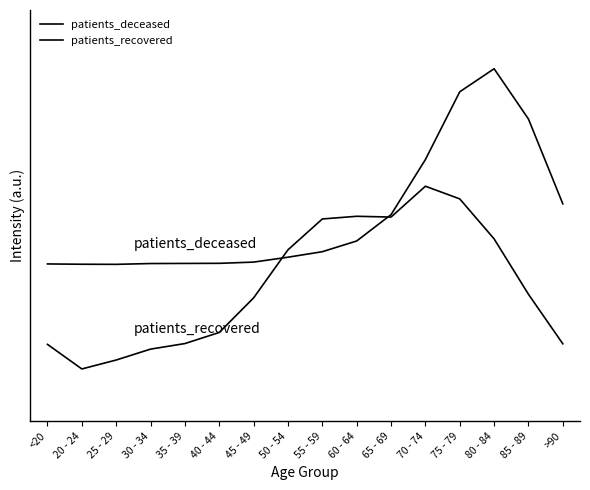

What is the minimum value shown in the chart?

0.1